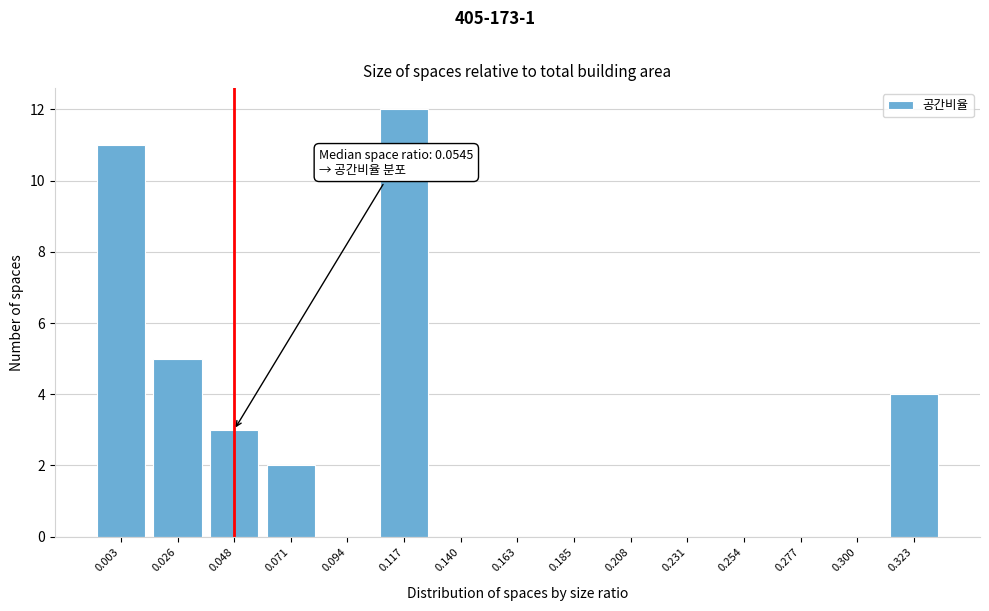

Reading left to right, transcribe all the data shown in this chart.

0.003=11	0.026=5	0.048=3	0.071=2	0.094=0	0.117=12	0.140=0	0.163=0	0.185=0	0.208=0	0.231=0	0.254=0	0.277=0	0.300=0	0.323=4